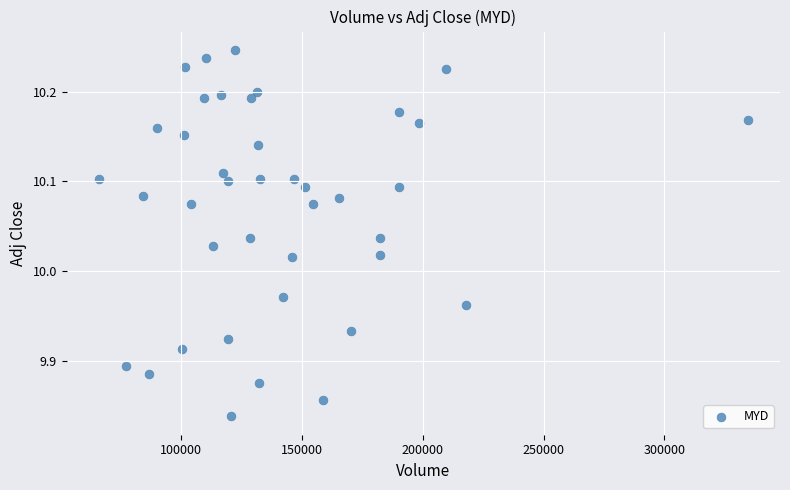

What is the range of X values (max minus min)?

268400.0